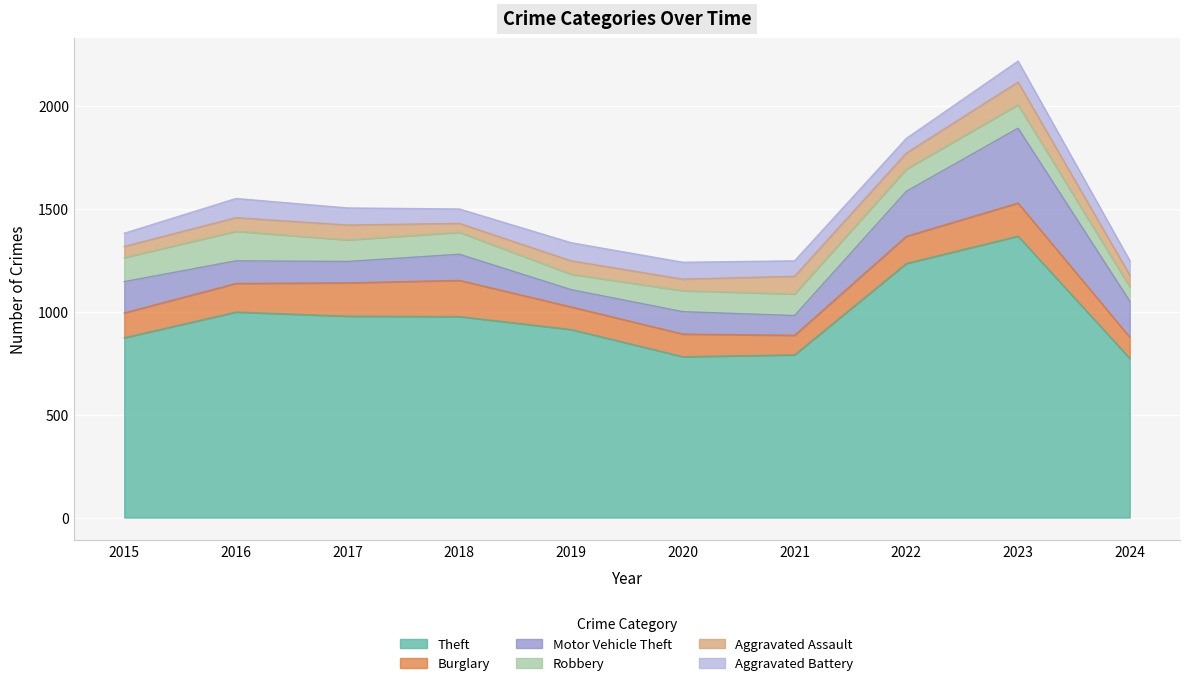

What is the highest value of the Aggravated Battery series?

102